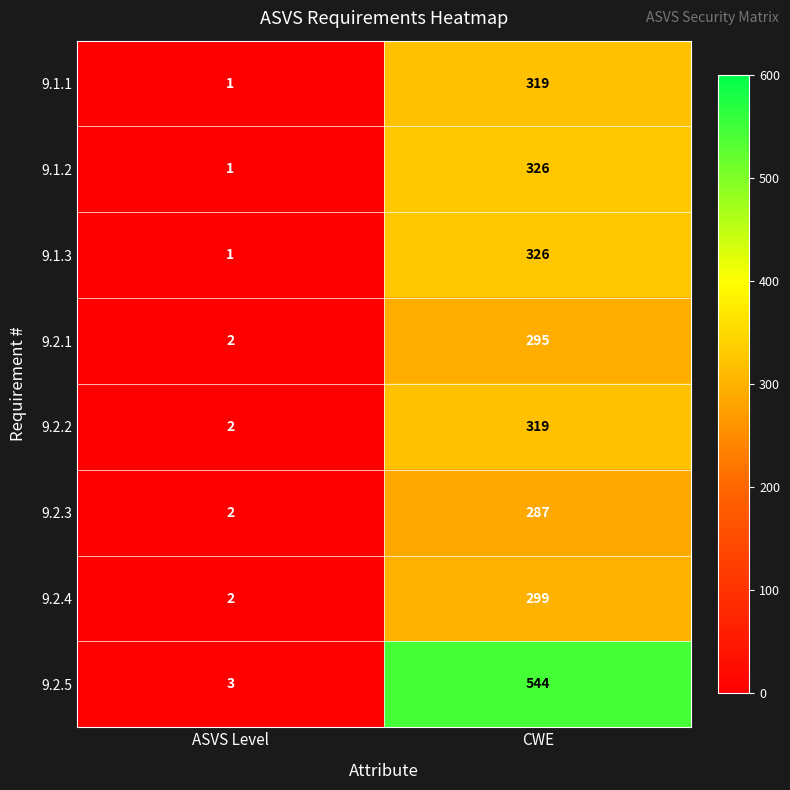

What is the difference between the highest and lowest values at CWE?

257